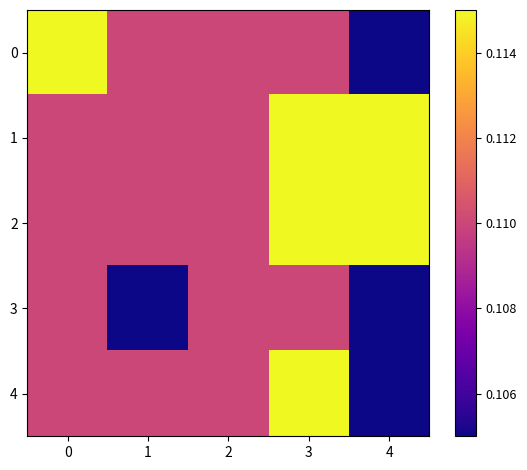

Reading right to left, list all the values displayed in this chart.

0: 4=0.1	3=0.1	2=0.1	1=0.1	0=0.1
1: 4=0.1	3=0.1	2=0.1	1=0.1	0=0.1
2: 4=0.1	3=0.1	2=0.1	1=0.1	0=0.1
3: 4=0.1	3=0.1	2=0.1	1=0.1	0=0.1
4: 4=0.1	3=0.1	2=0.1	1=0.1	0=0.1